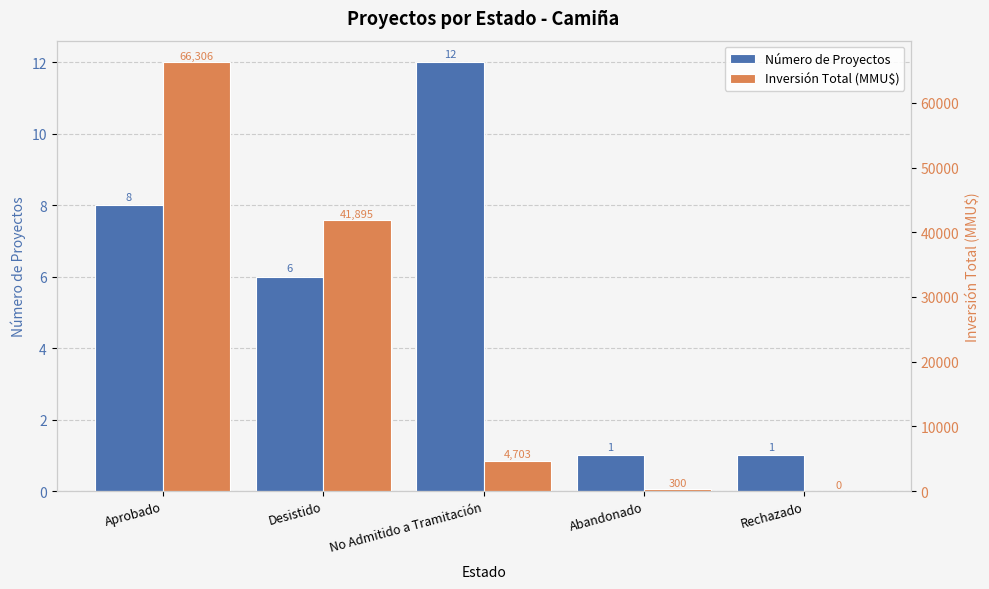

Read the Inversión Total (MMU$) value at No Admitido a Tramitación, to the nearest 10.

4700